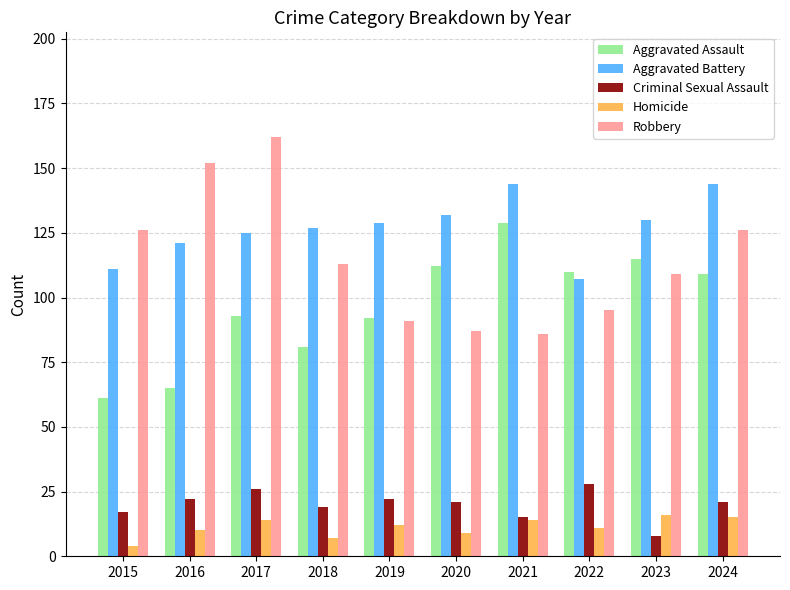

What is the sum of the Robbery values at 2024 and 2015?

252